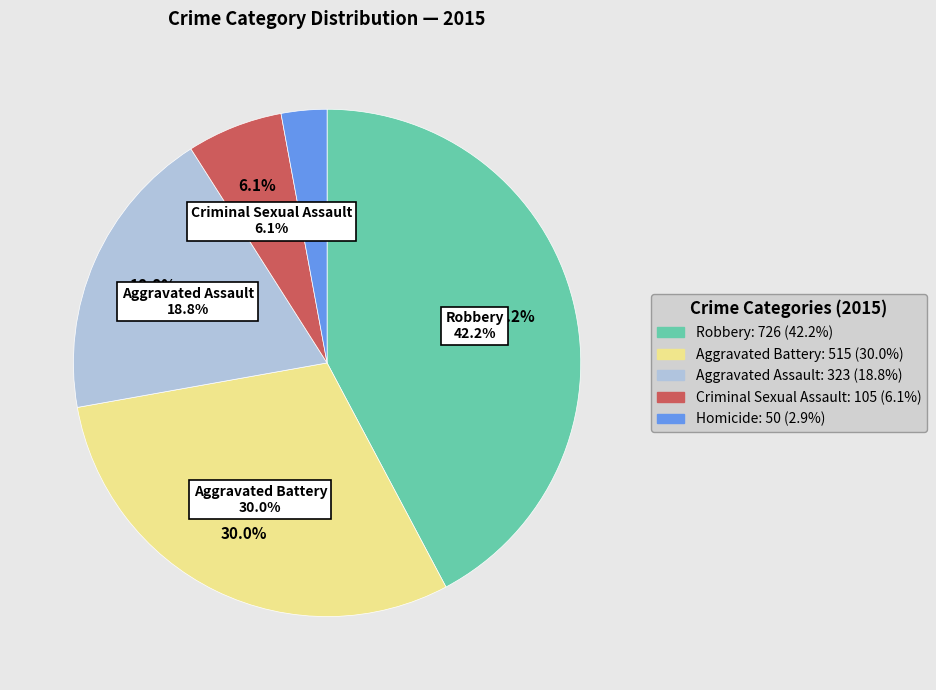

Which has a higher value, Aggravated Battery or Robbery?

Robbery